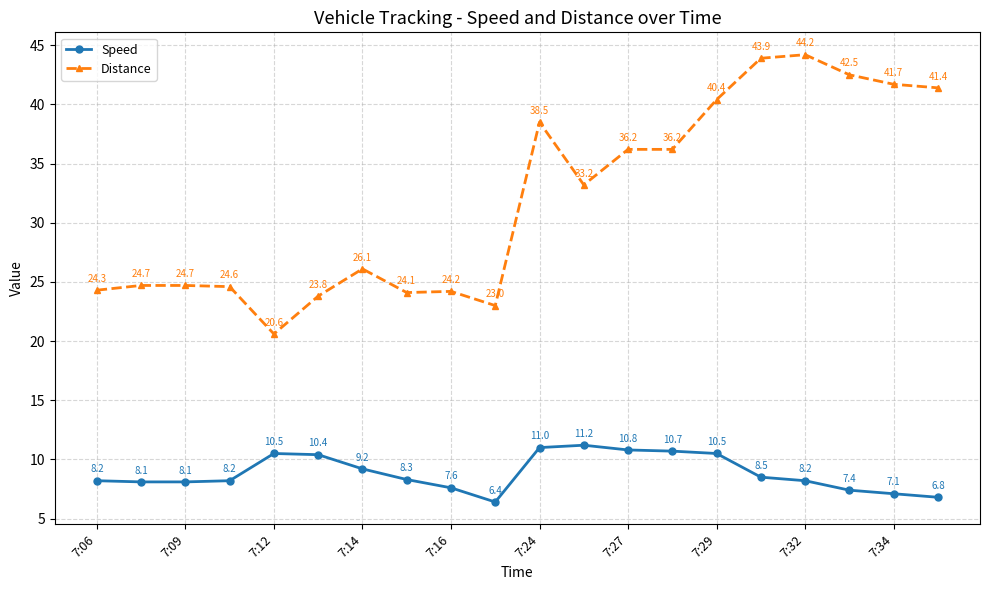

Which series has the widest spread of values?

Distance